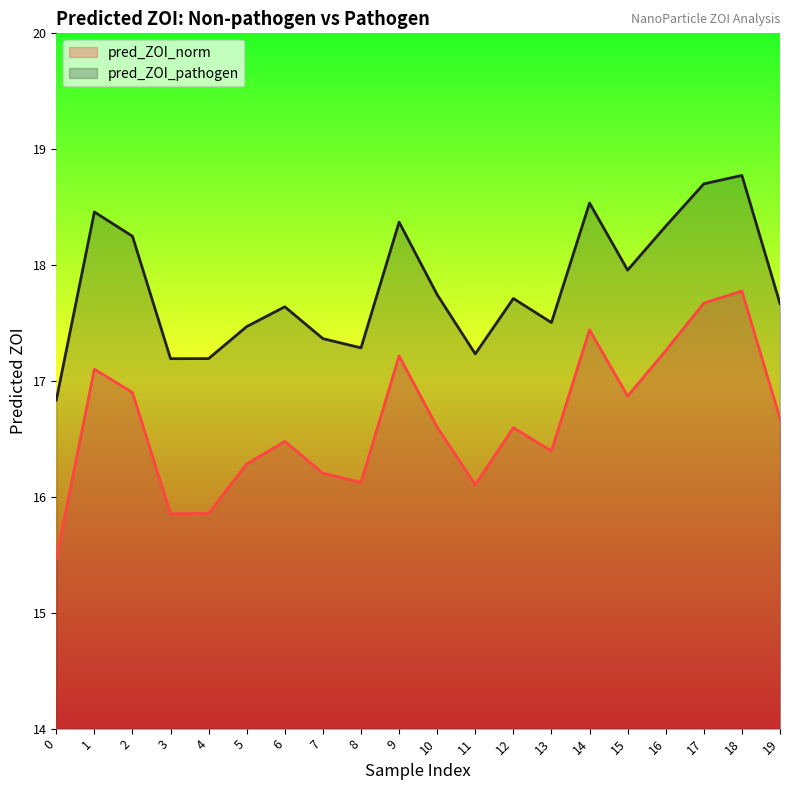

At how many categories does at least one series exceed 18?

7